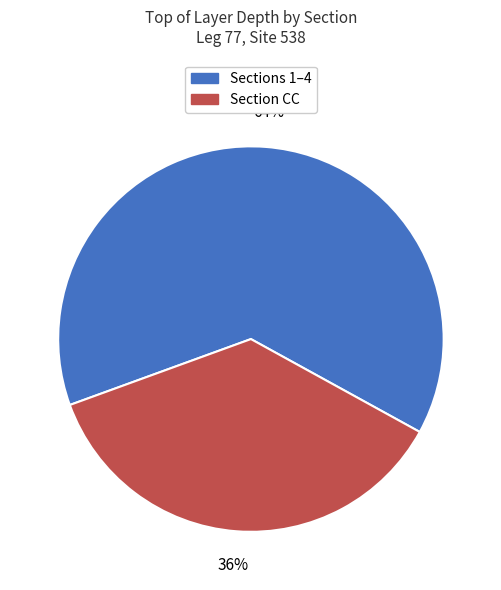

Is there any slice that represents more than half of the pie?

Yes